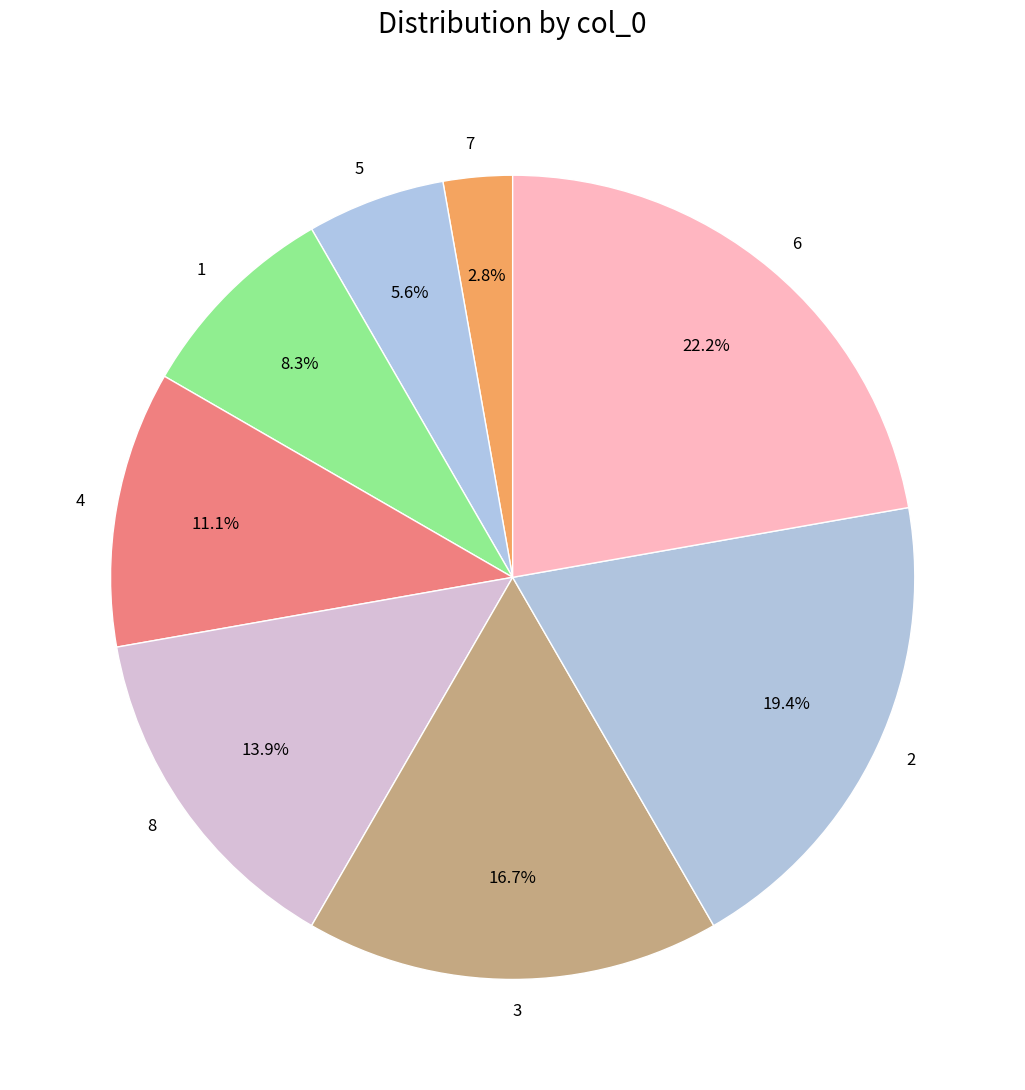

Is it true that 3 is 22% of the pie?

False